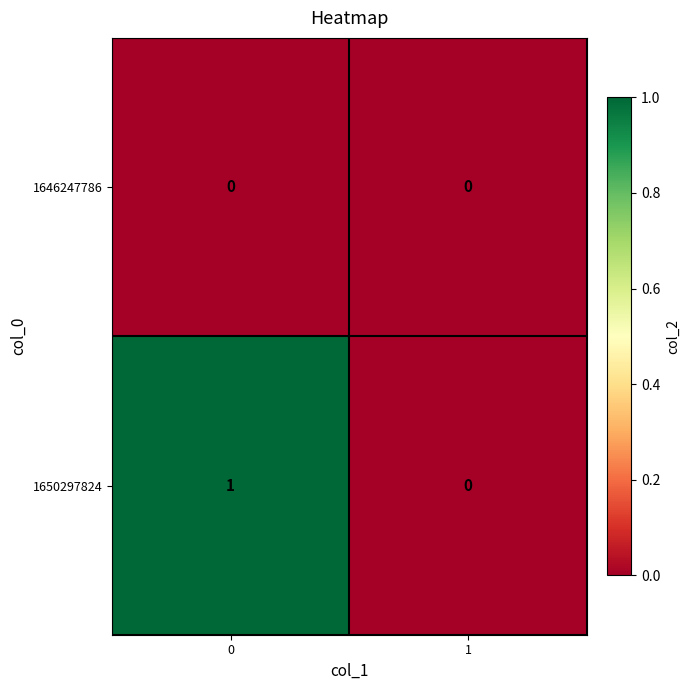

What is the difference between the highest and lowest values at 0?

1